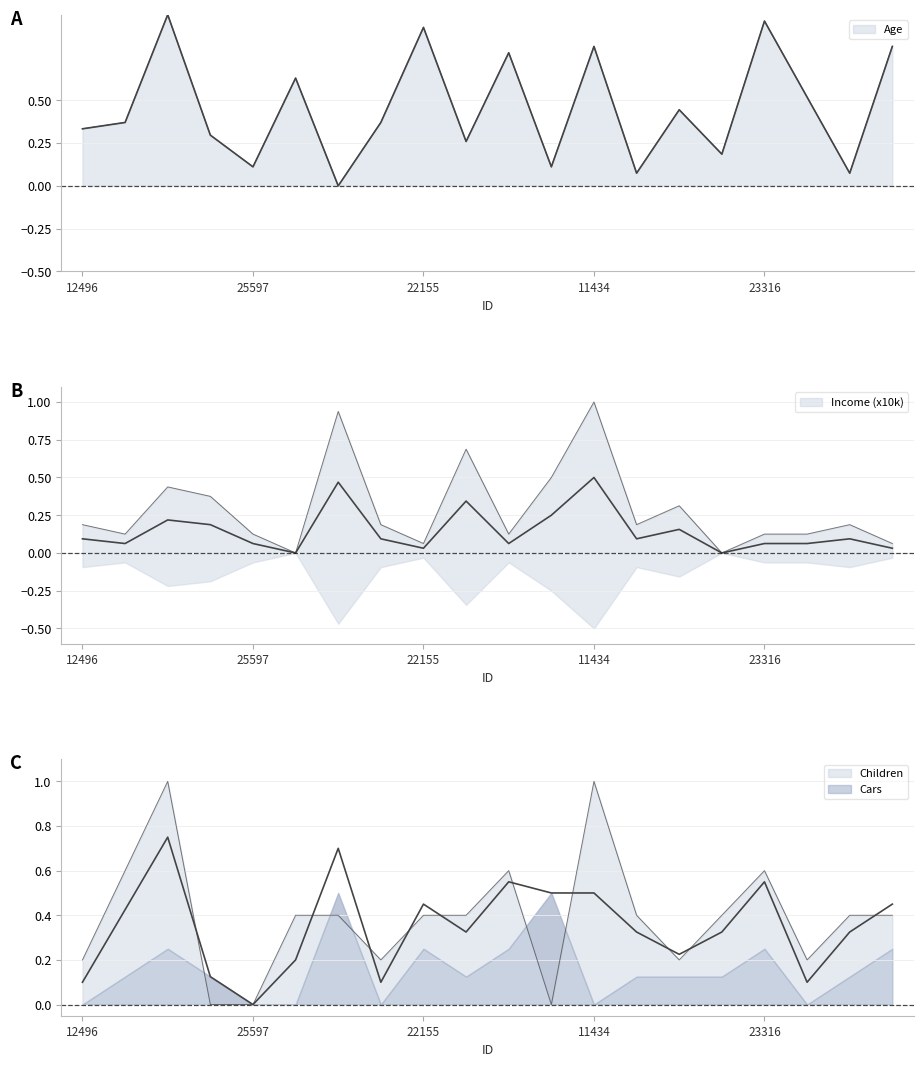

Which series has the widest spread of values?

Age